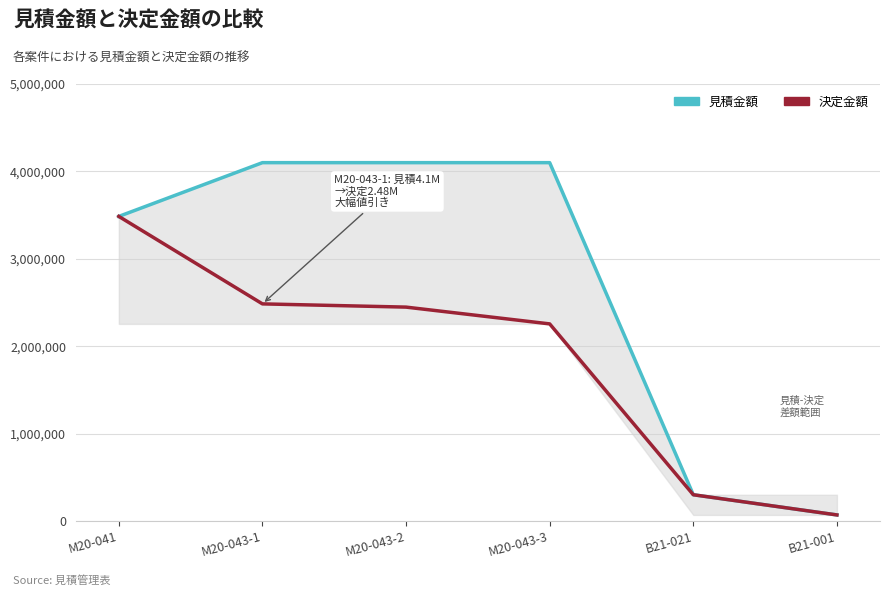

True or false: 見積金額 and 決定金額 intersect in this chart.

False